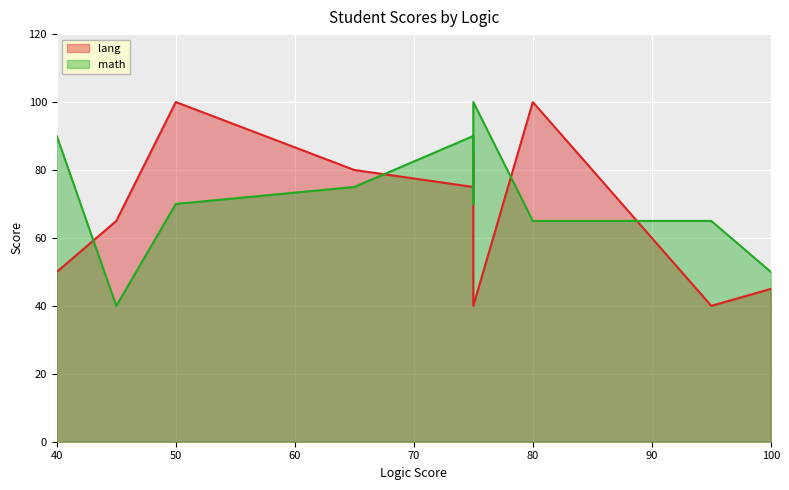

Where is the first local maximum for math?

75